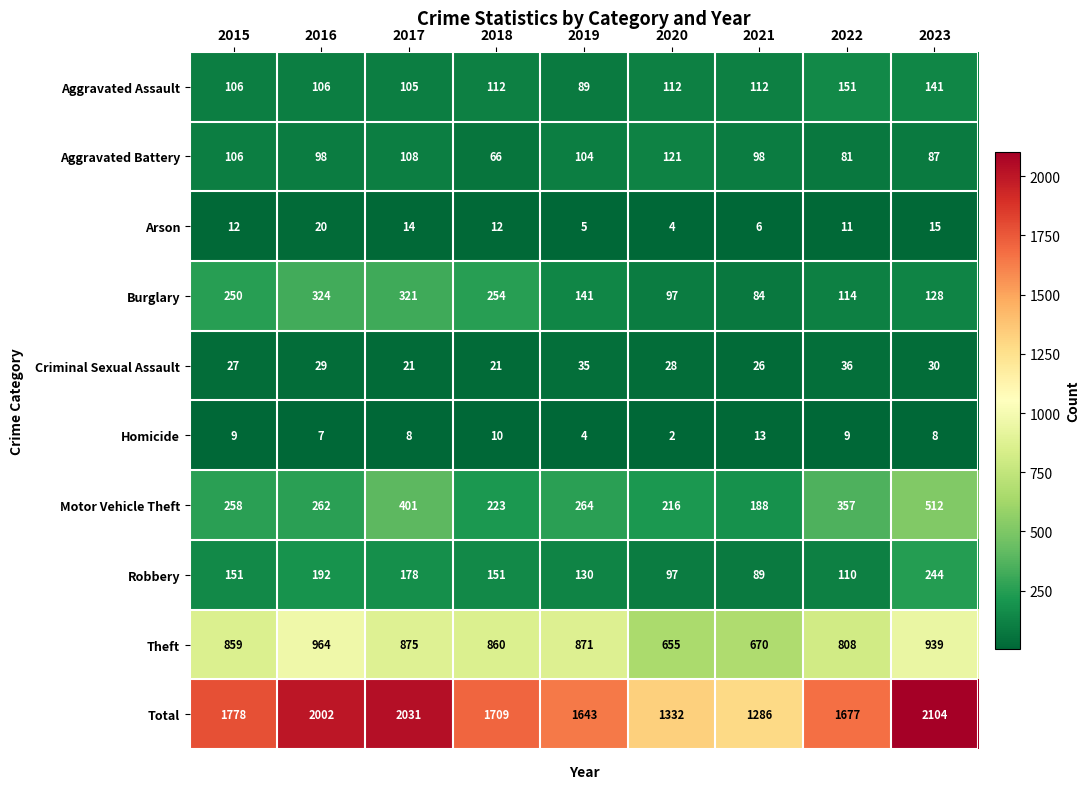

At 2021, list the series in order from largest to smallest.

Total, Theft, Motor Vehicle Theft, Aggravated Assault, Aggravated Battery, Robbery, Burglary, Criminal Sexual Assault, Homicide, Arson